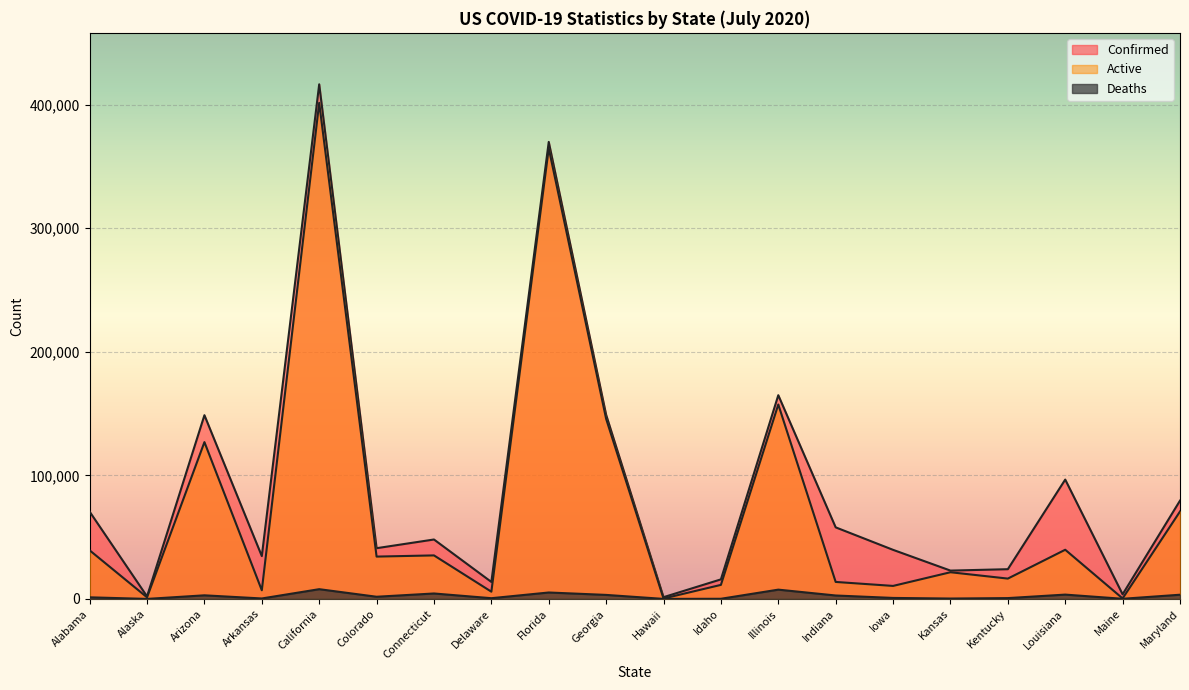

Which series has the largest total across all categories?

Confirmed